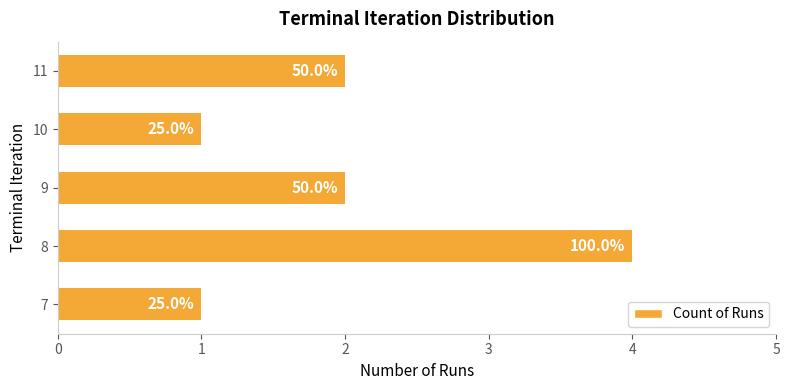

Are the bars horizontal?

Yes